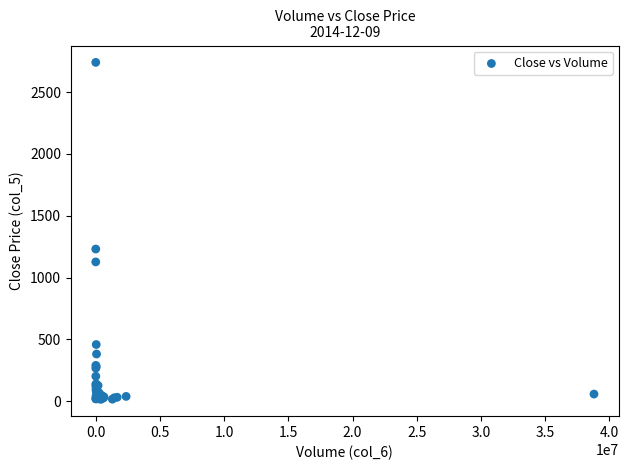

What Y value in the scatter plot is closest to 1378?

1231.1